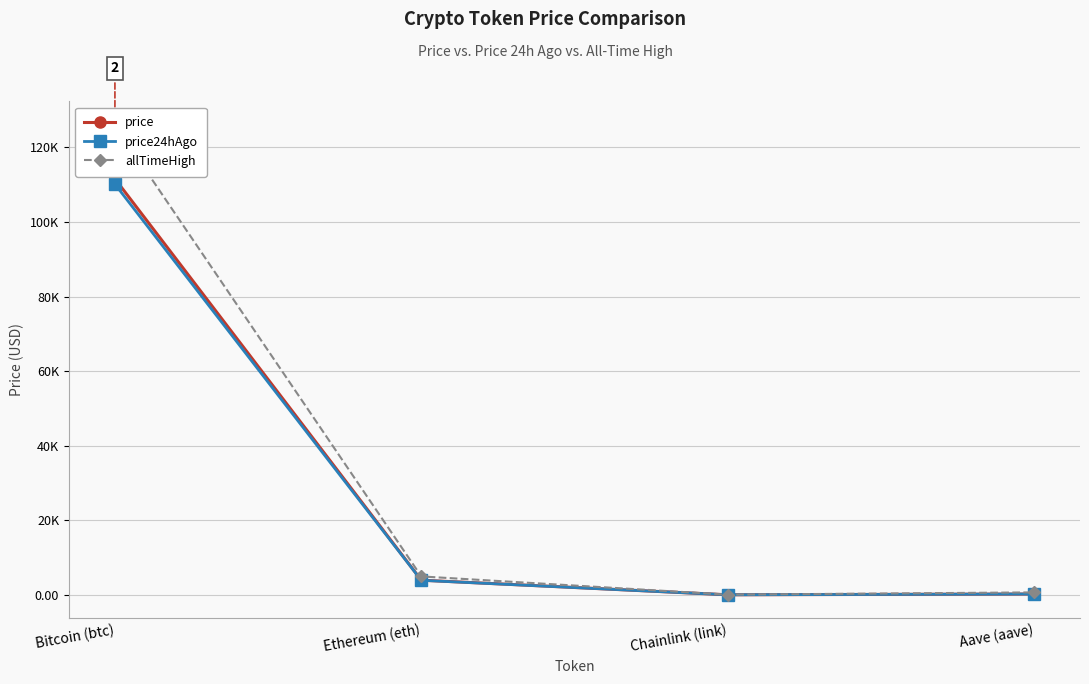

How many lines are shown in the chart?

3